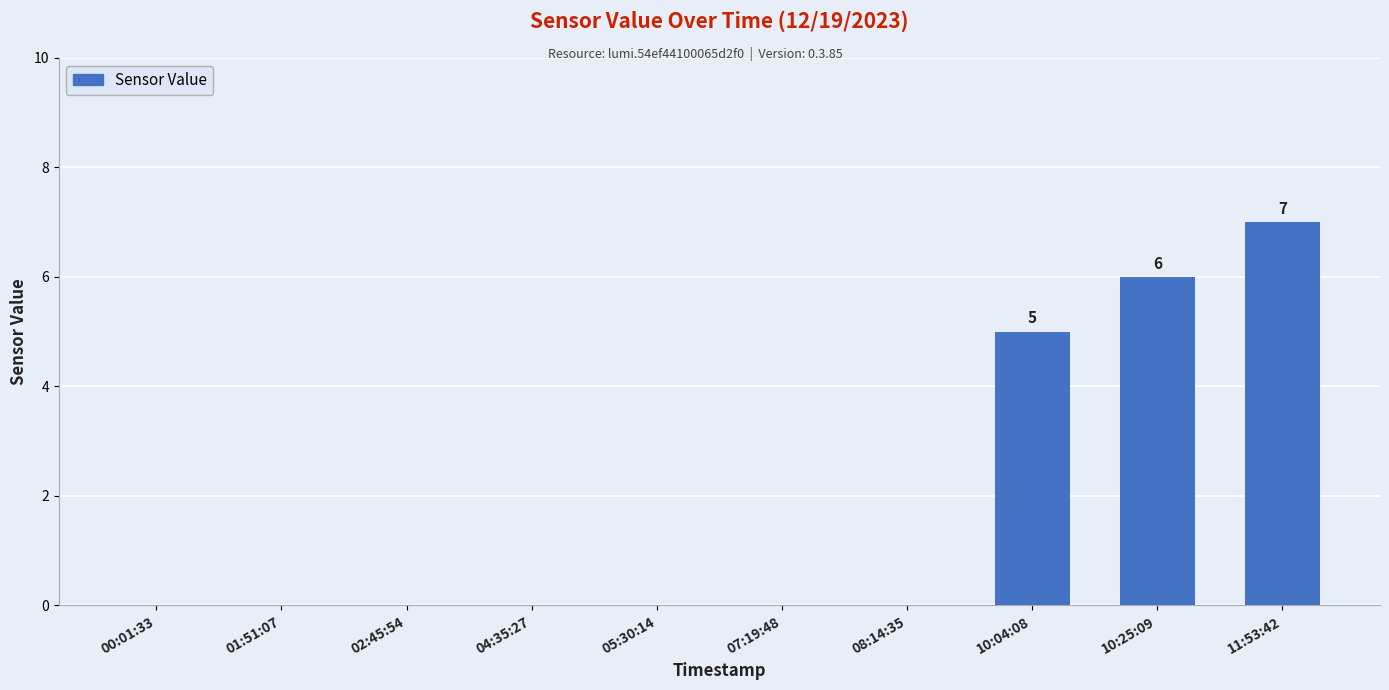

Is it true that the value at 01:51:07 is 0?

True